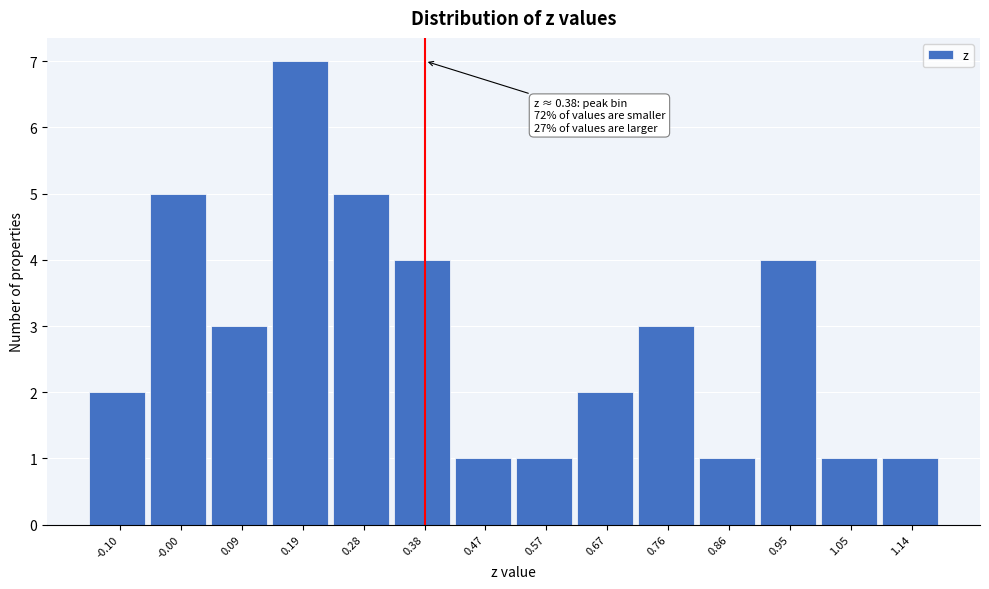

Which range on the x-axis has the tallest bar?

0.14 to 0.24